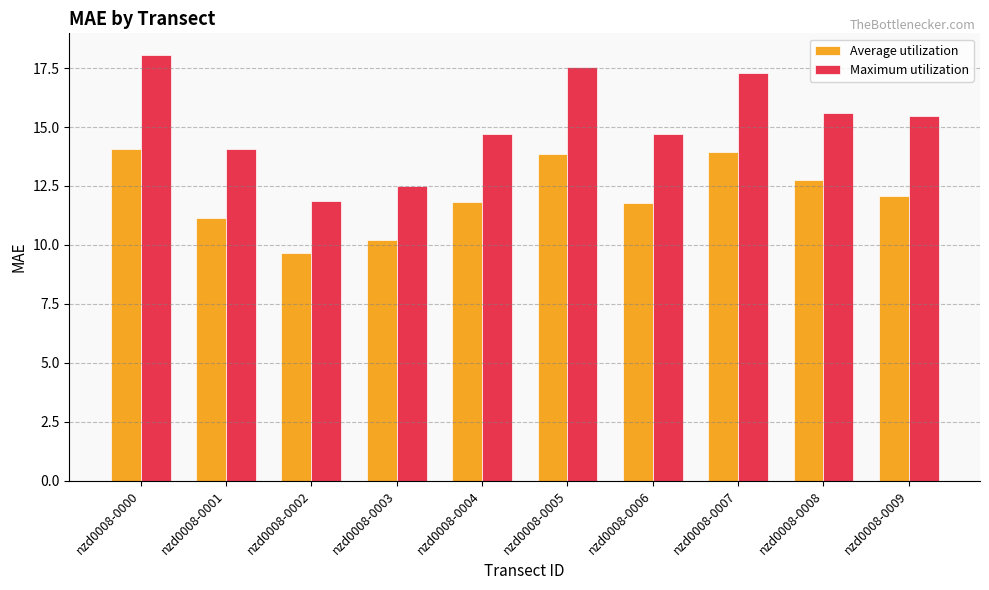

Which series has the widest spread of values?

Maximum utilization